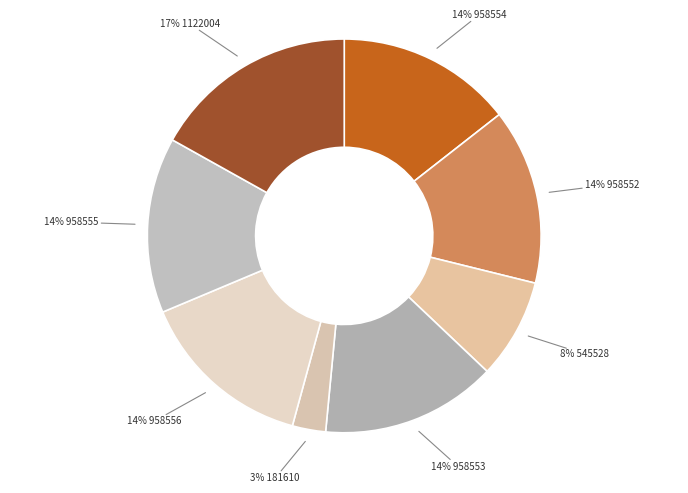

The 14% 958553 slice represents 22% of the pie. True or false?

False